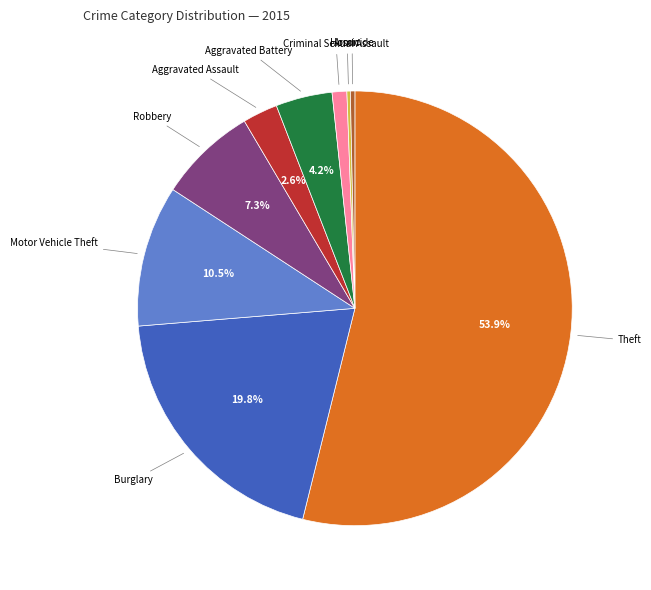

Is there a majority slice in this chart?

Yes